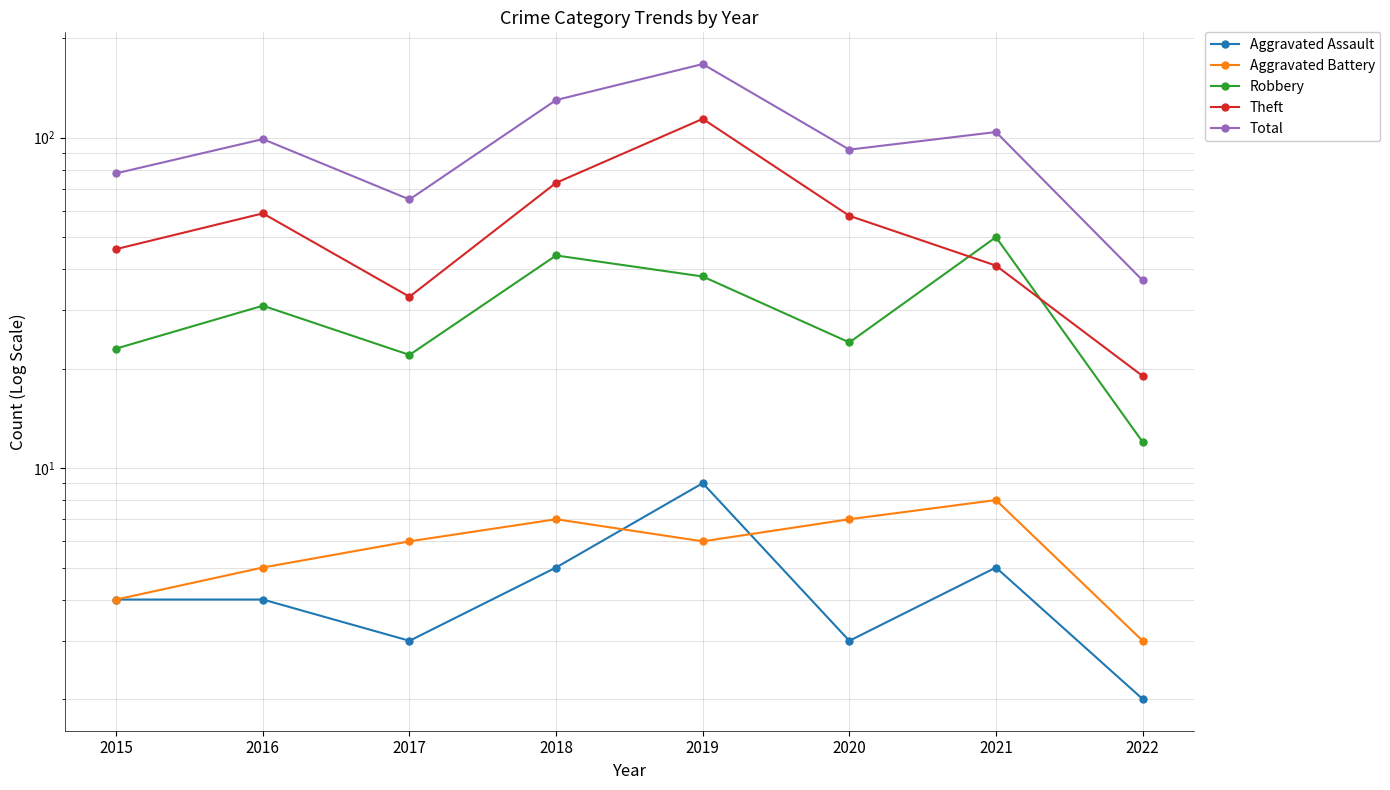

Read the Aggravated Assault value at 2016.

4